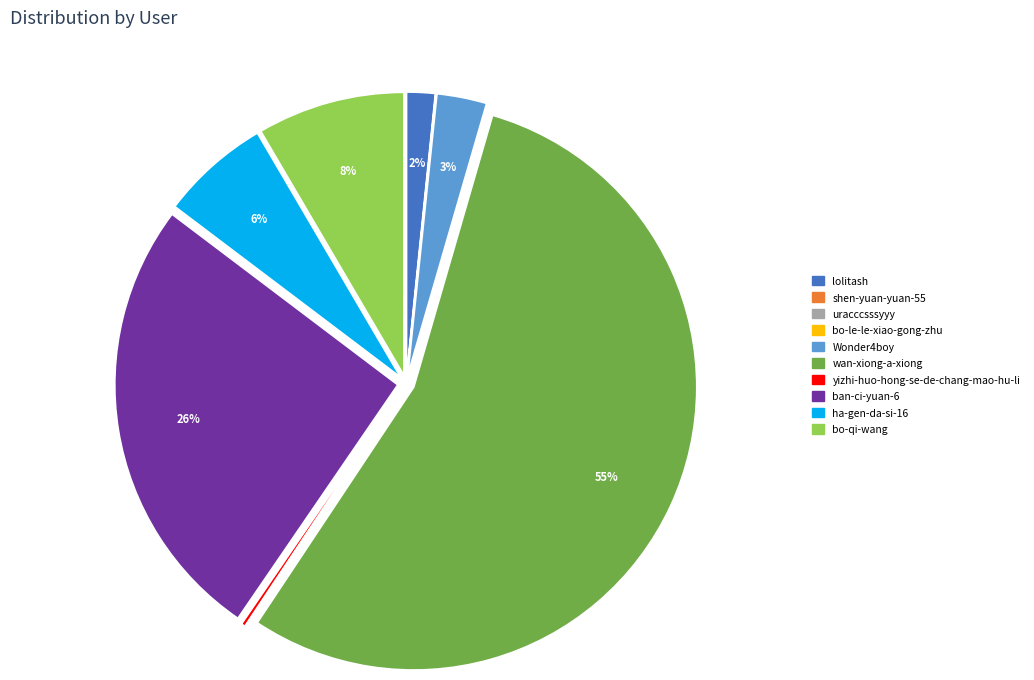

Which category has the biggest portion of the pie?

wan-xiong-a-xiong